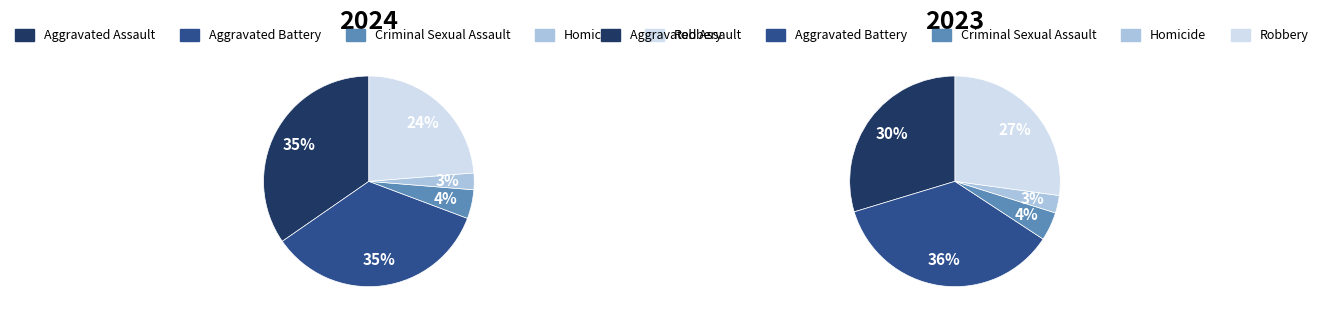

Is it true that Aggravated Assault is 35% of the pie?

True